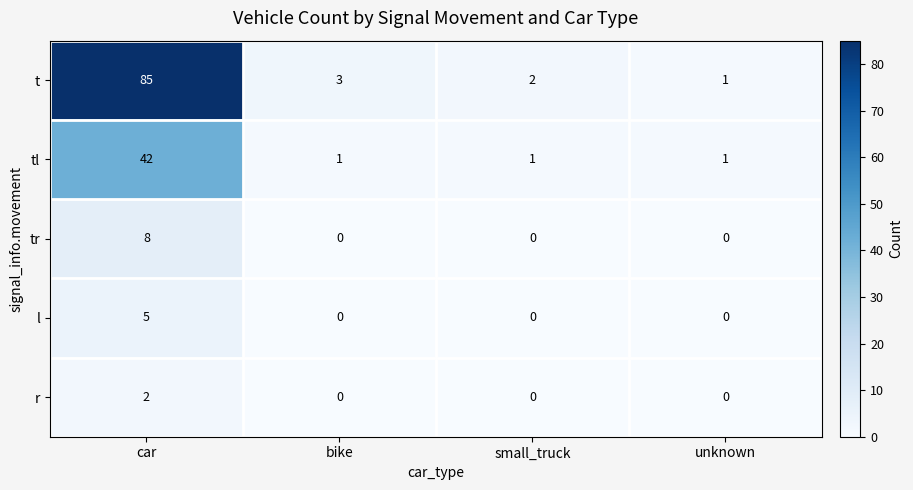

Which series has the widest spread of values?

t